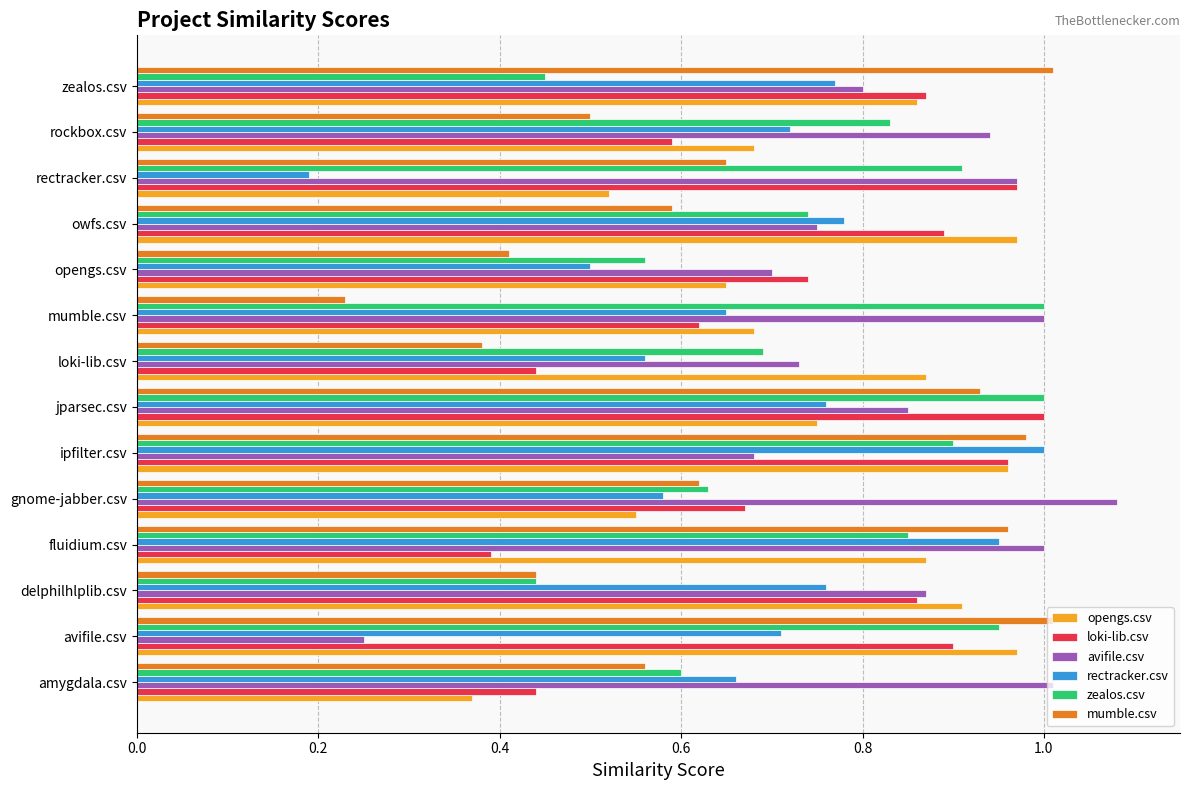

Which category has the lowest value in the loki-lib.csv series?

fluidium.csv